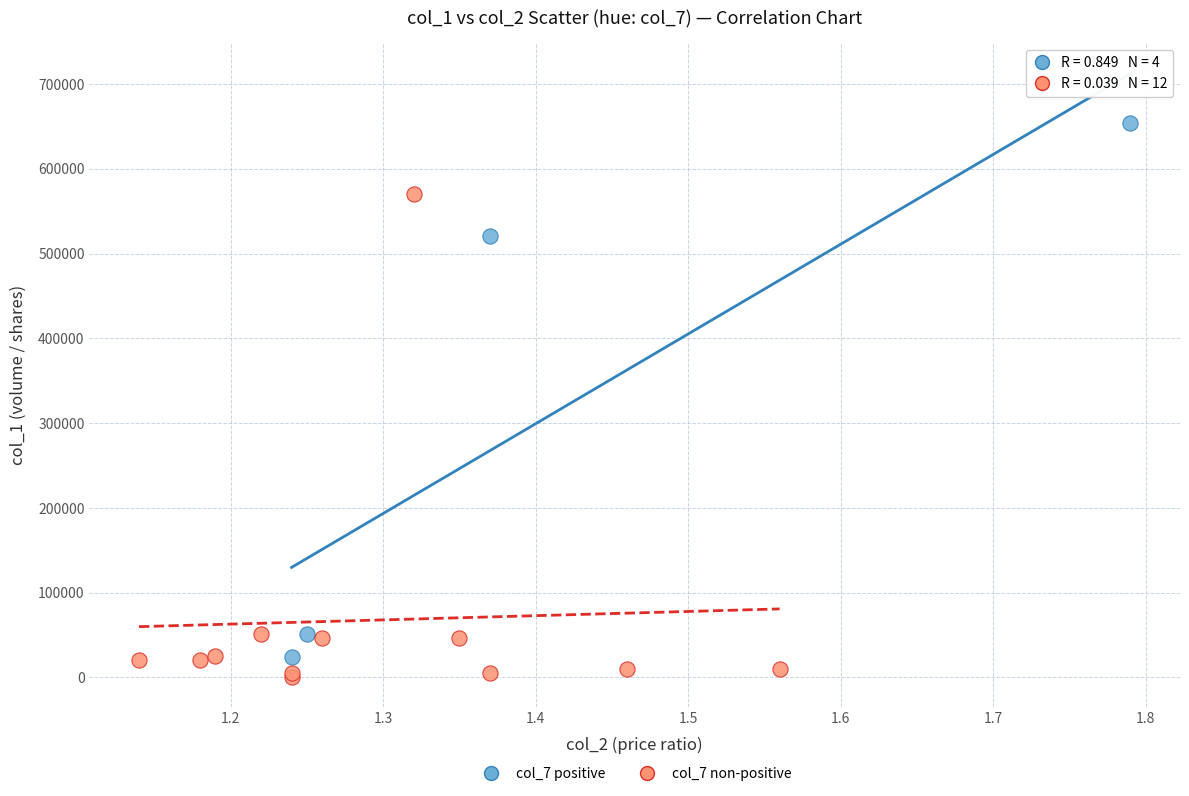

What are all the series names shown in the legend?

col_7 positive, col_7 non-positive